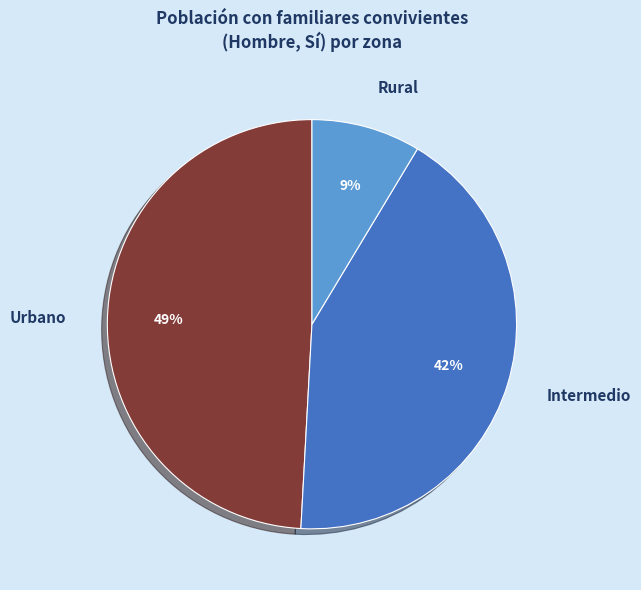

What is the smallest slice in the pie chart?

Rural